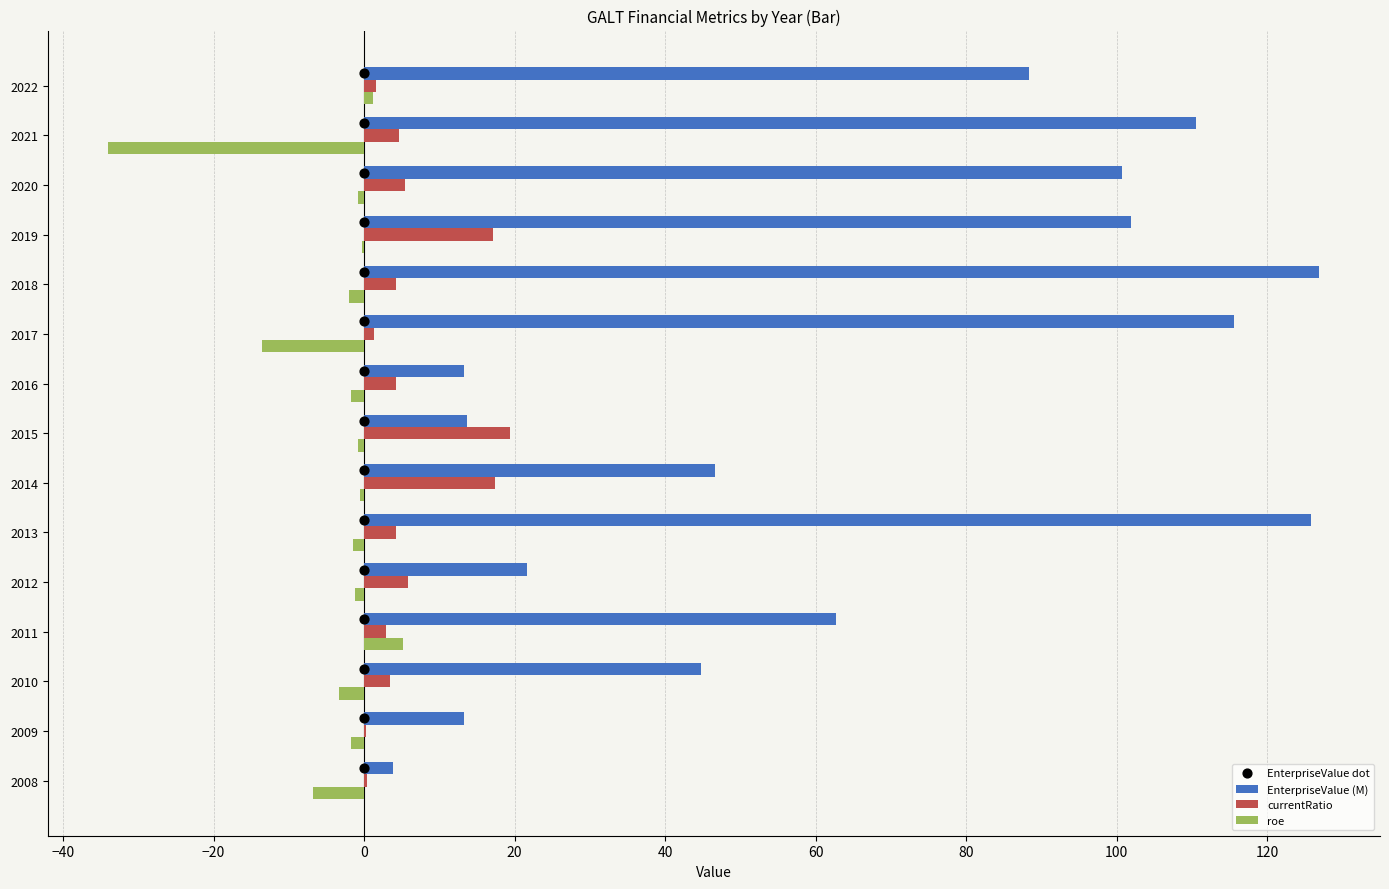

Is the value of EnterpriseValue (M) at 2009 greater than the value of currentRatio at 2022?

Yes